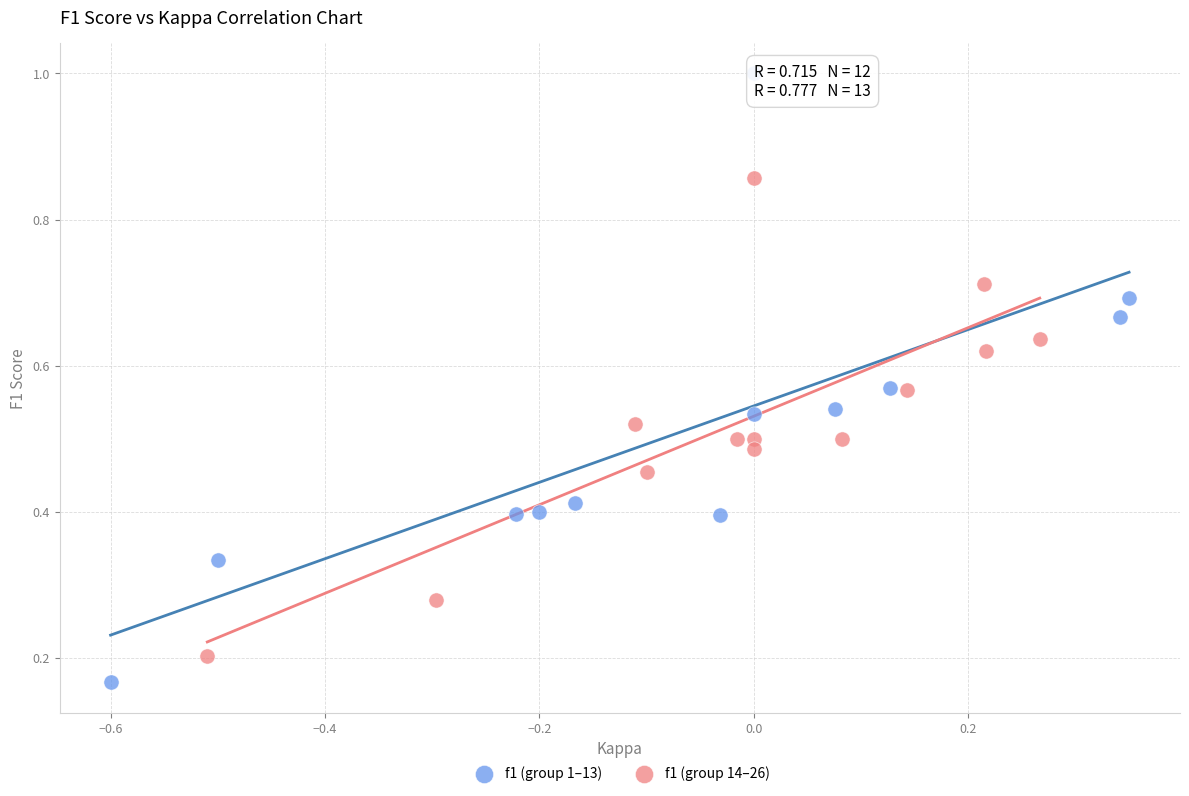

Which series reaches the maximum Y coordinate?

f1 (group 1–13)